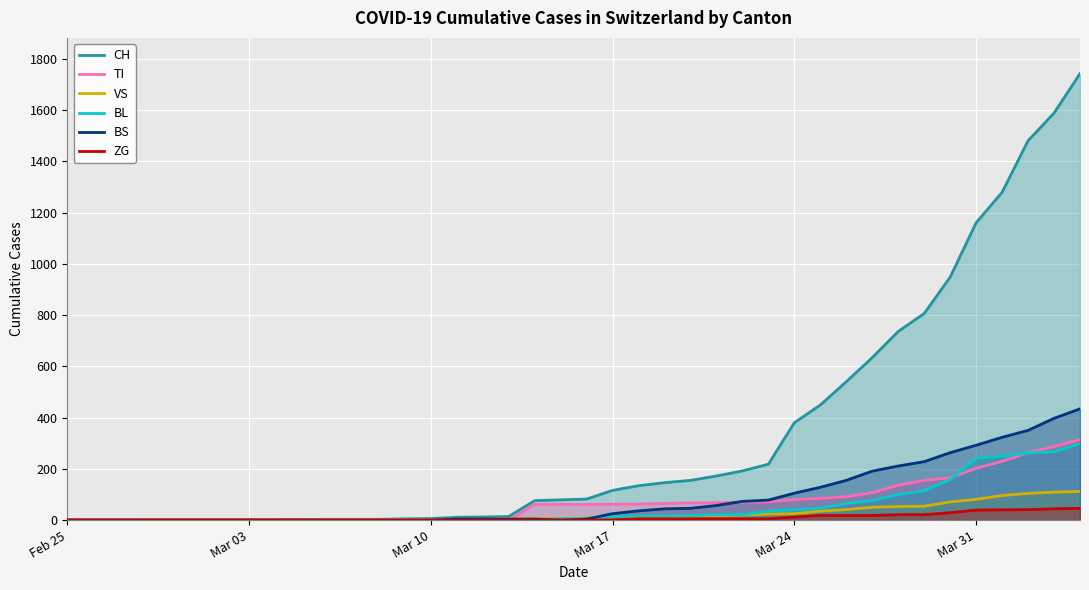

How many lines are shown in the chart?

6